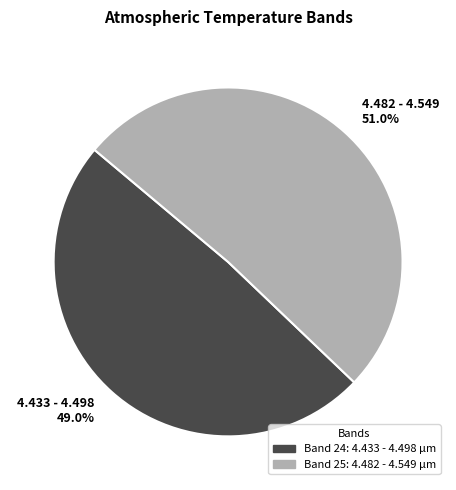

To the nearest percent, what portion does 4.433 - 4.498 represent?

49%